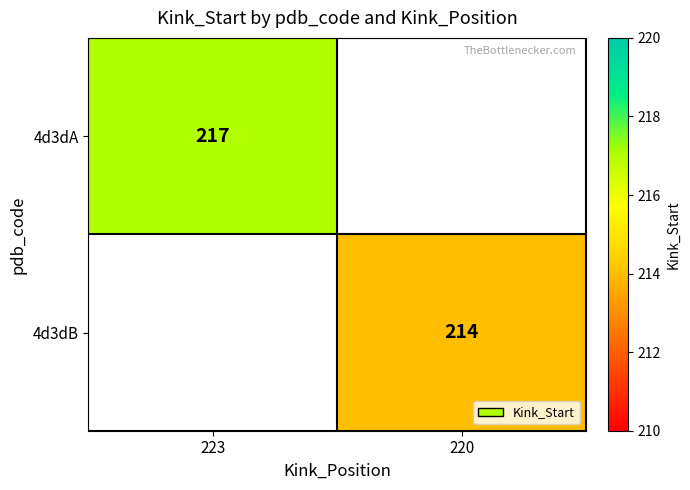

The value of 4d3dA at 223 is 317.5. True or false?

False